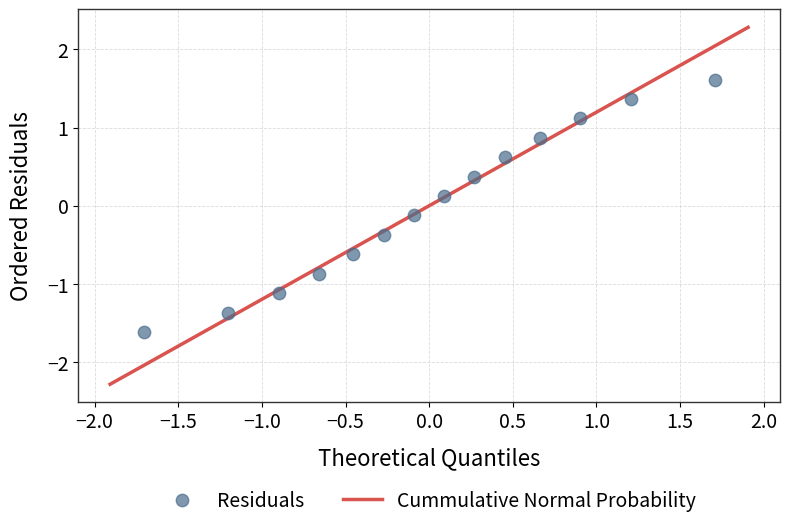

What is the range of Y values (max minus min)?

3.2